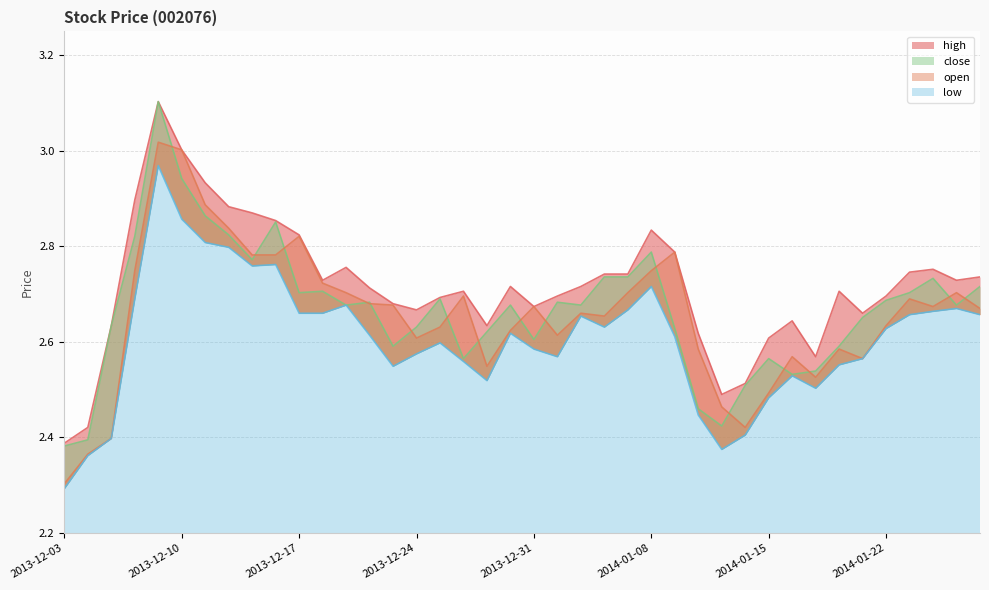

What is the maximum value shown in the chart?

3.1